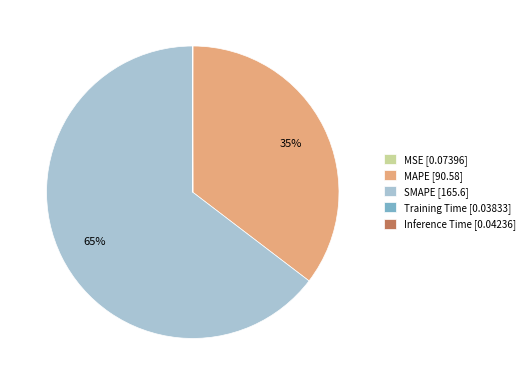

The SMAPE [165.6] slice represents 58% of the pie. True or false?

False